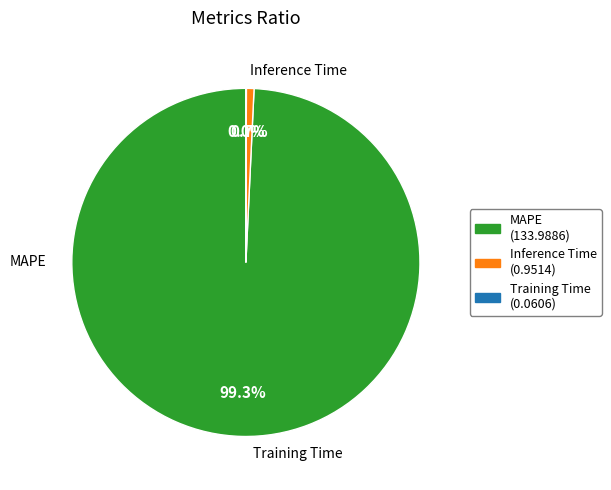

True or false: Inference Time accounts for 1% of the total.

True